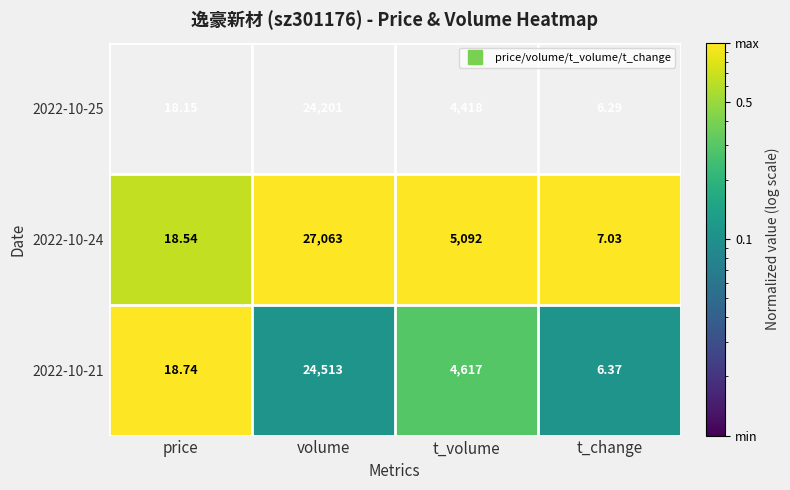

List the labels in order of 2022-10-24 value, smallest first.

t_change, price, t_volume, volume